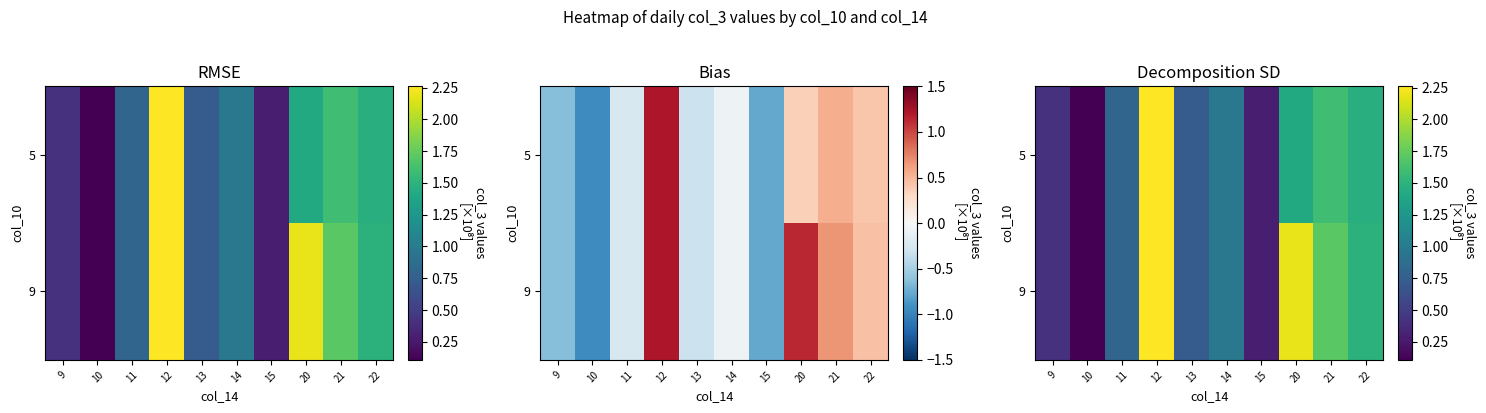

What is the approximate value of 5 at 22?

1.5